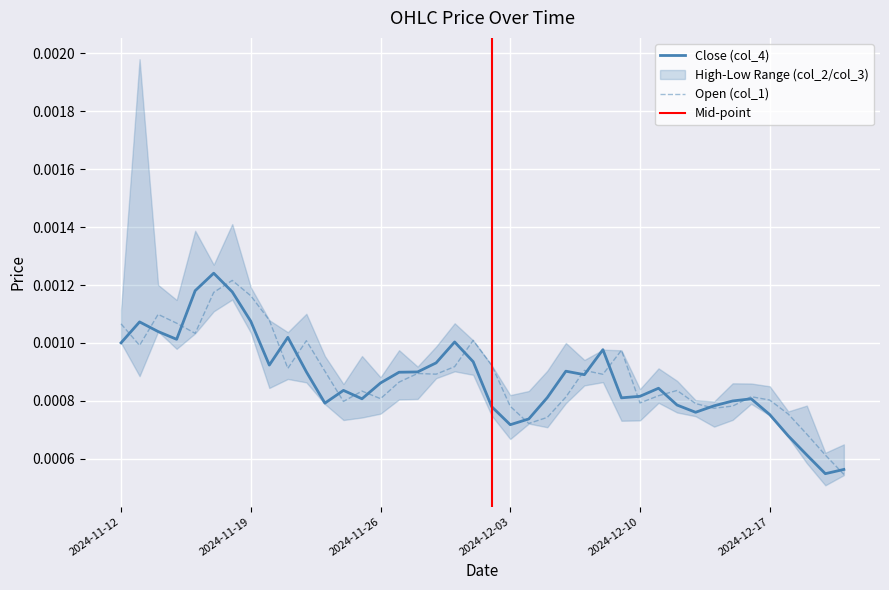

How many categories are shown in the chart?

40